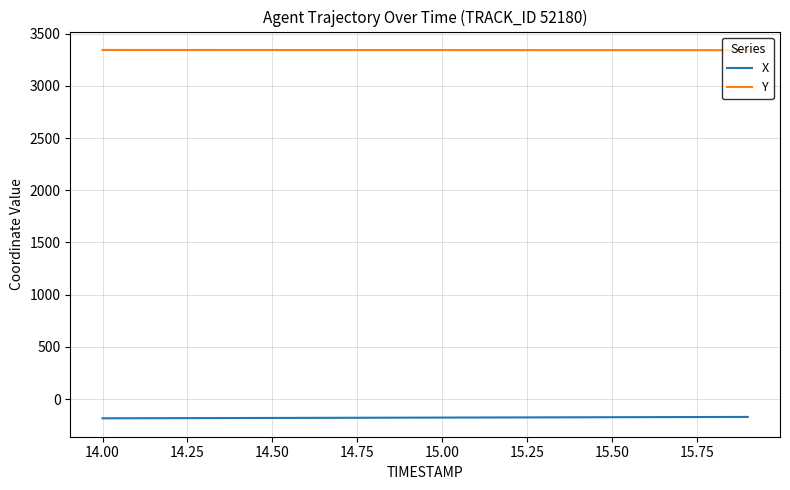

What is the greatest value displayed?

3343.3